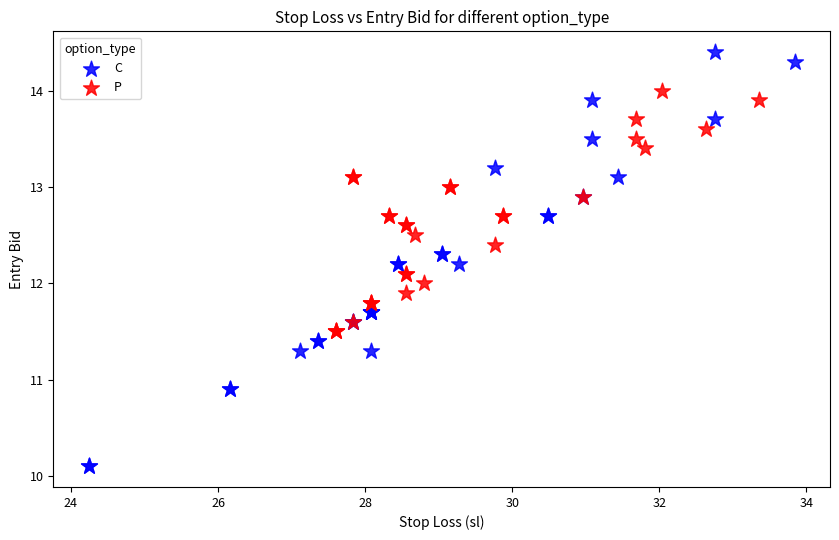

Which series reaches the maximum Y coordinate?

C